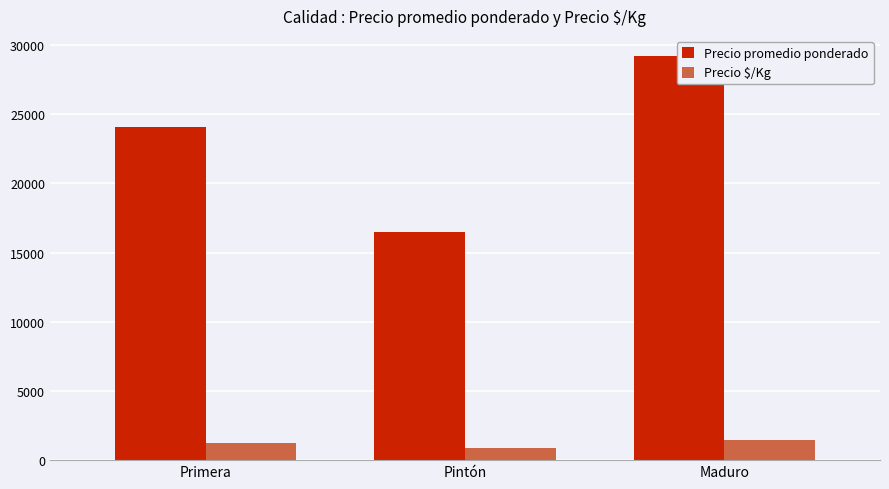

Reading left to right, transcribe all the data shown in this chart.

Precio promedio ponderado: Primera=24107	Pintón=16500	Maduro=29200
Precio $/Kg: Primera=1205	Pintón=899	Maduro=1460